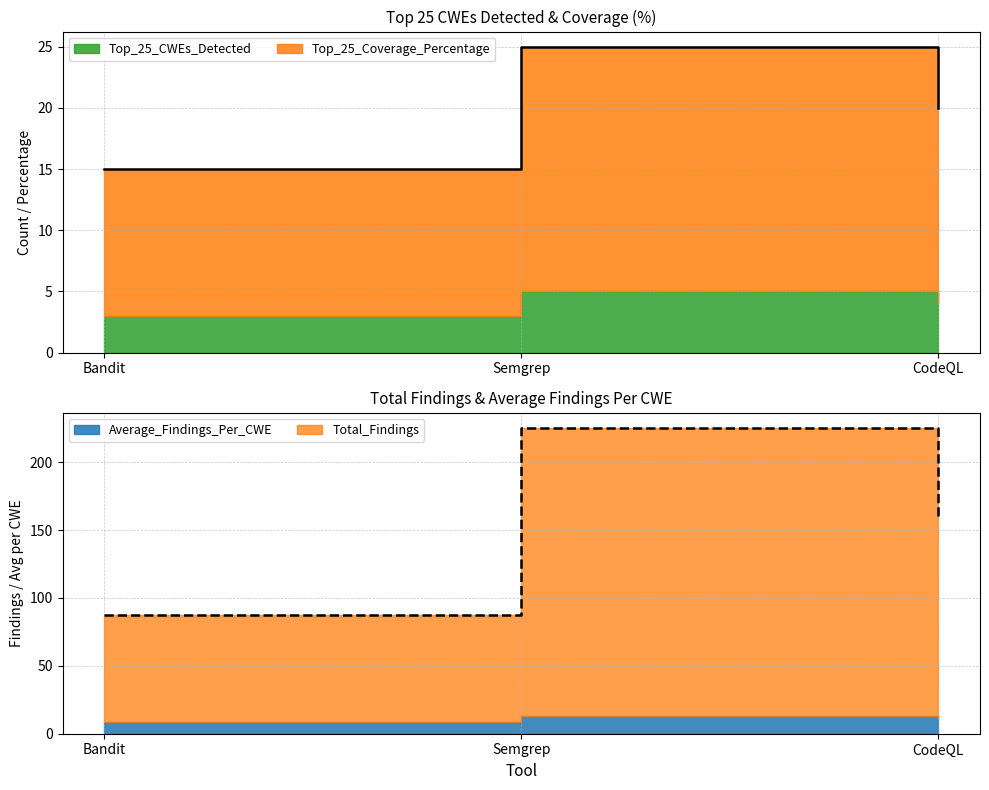

At which label does Top_25_CWEs_Detected first exceed 20?

Semgrep